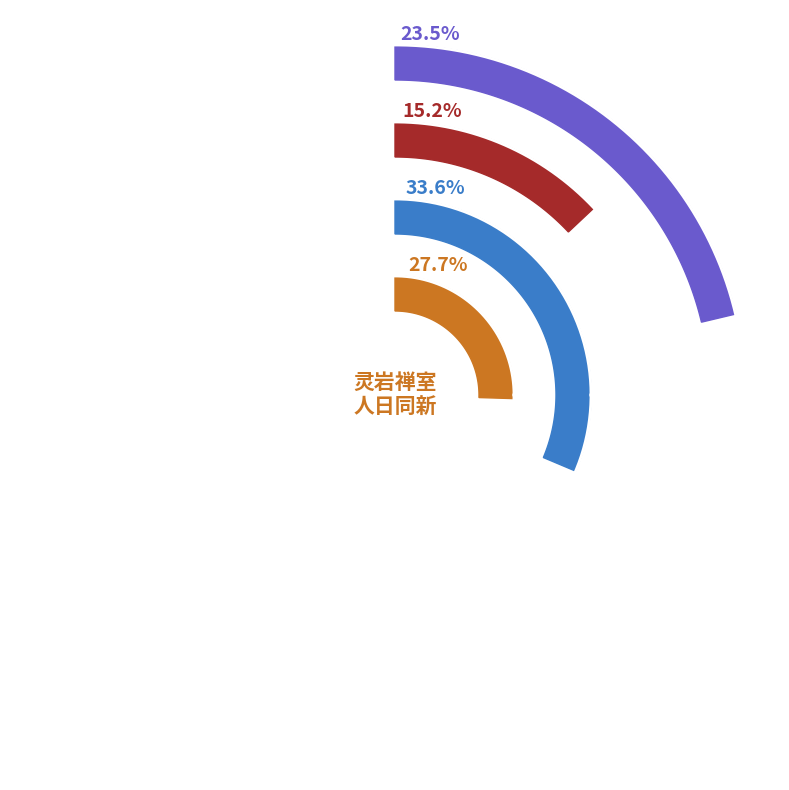

To the nearest percent, what is the average slice percentage?

25%